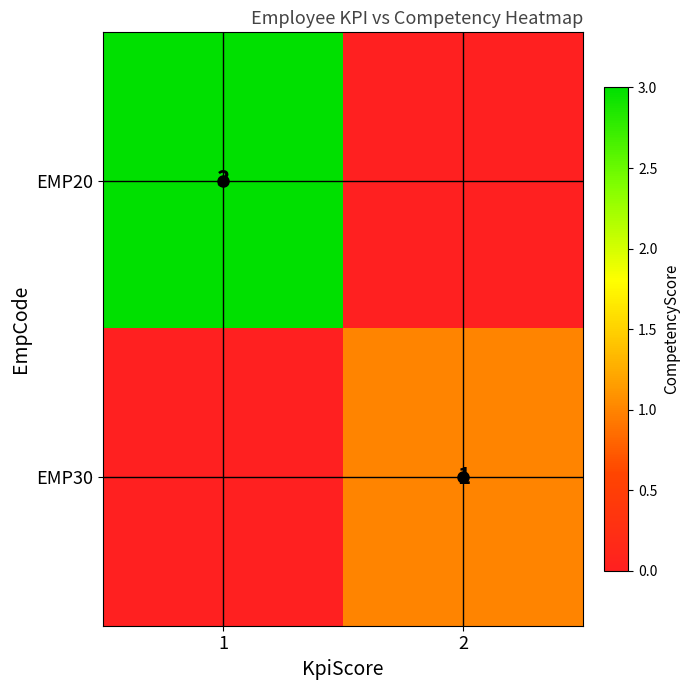

True or false: EMP20 has a value of 2 at 1.

False